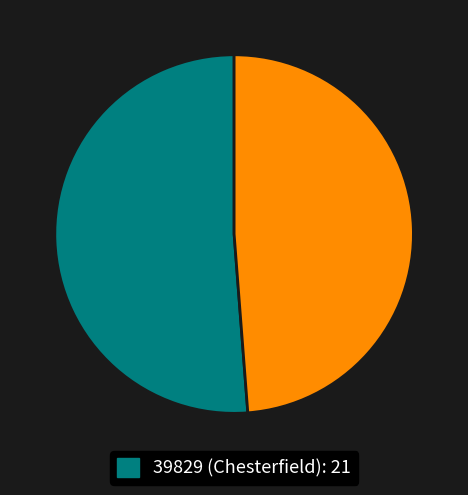

Is there any slice that represents more than half of the pie?

Yes